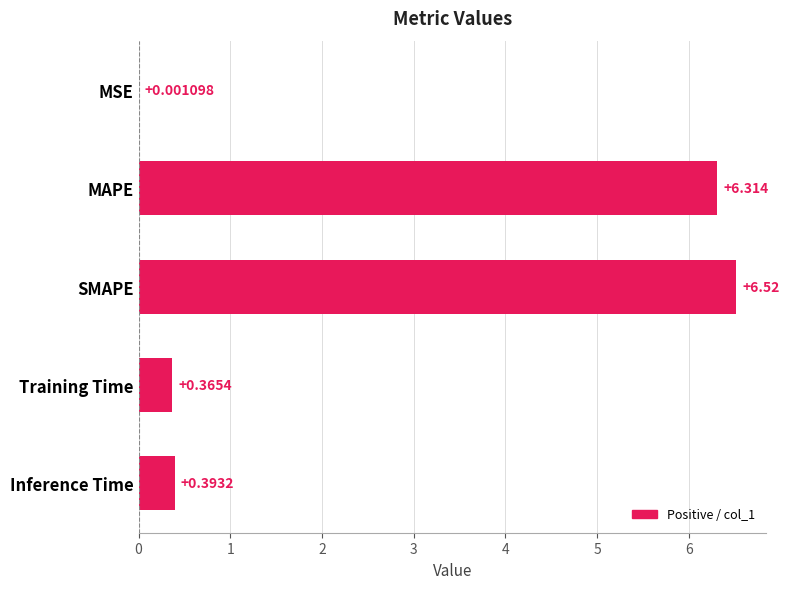

Between Training Time and MAPE, which is larger?

MAPE